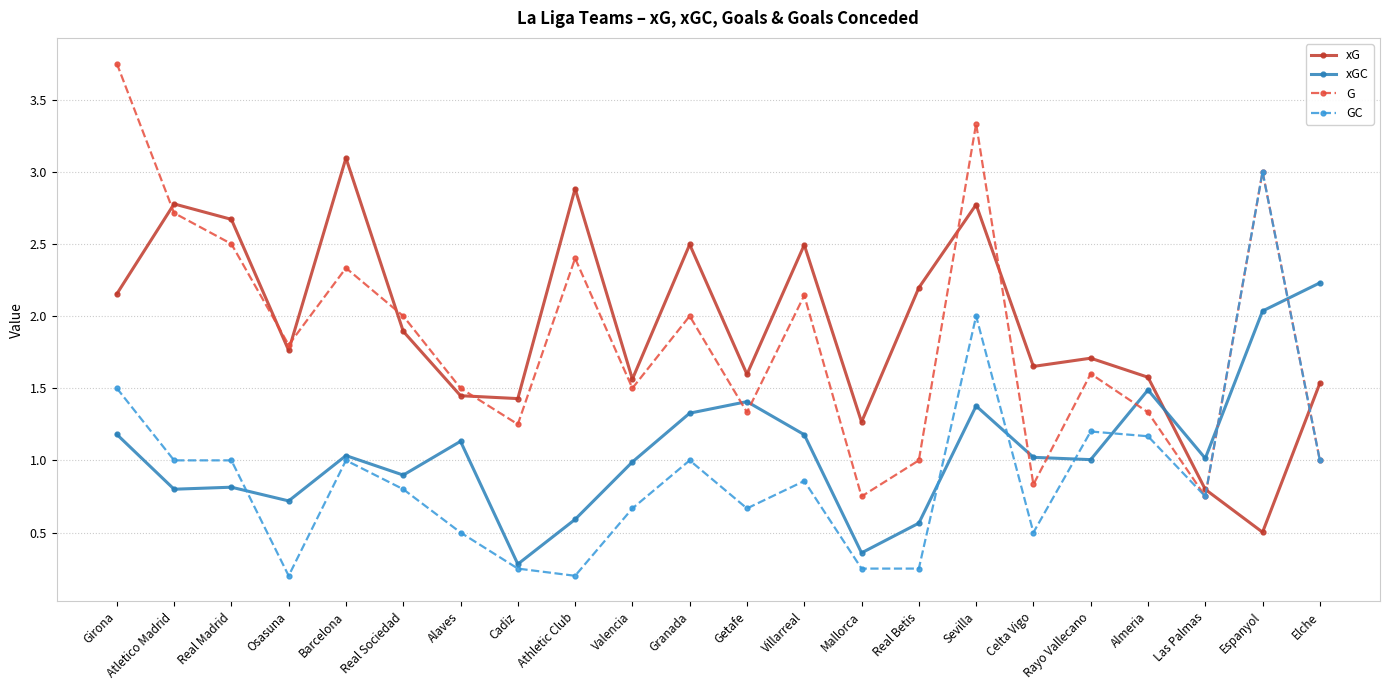

What are all the series names shown in the legend?

xG, xGC, G, GC